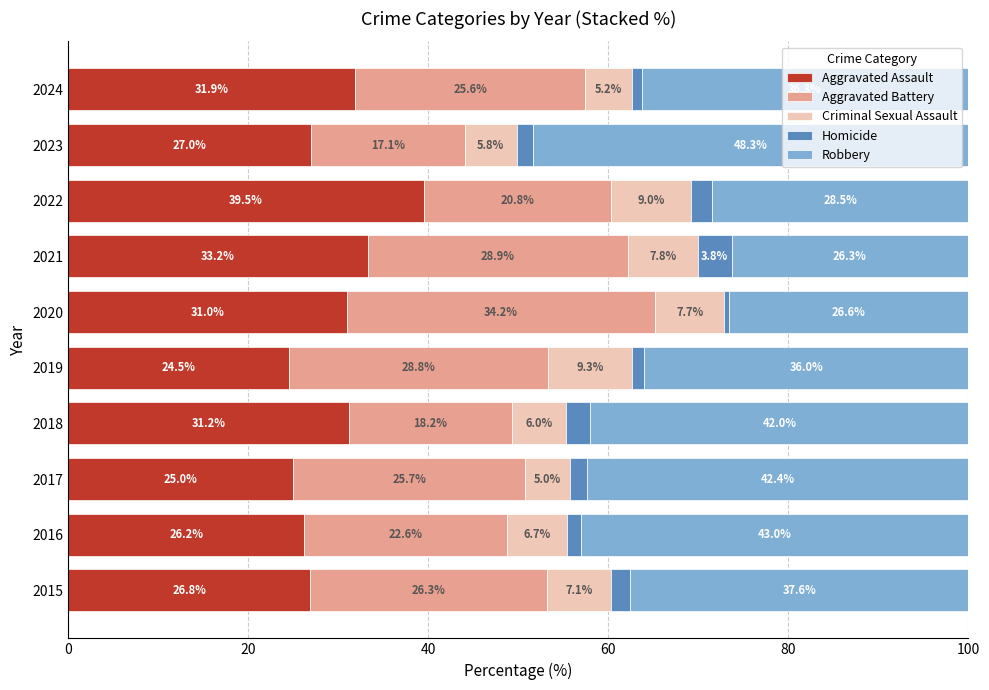

What is the minimum value for Aggravated Assault?

24.5